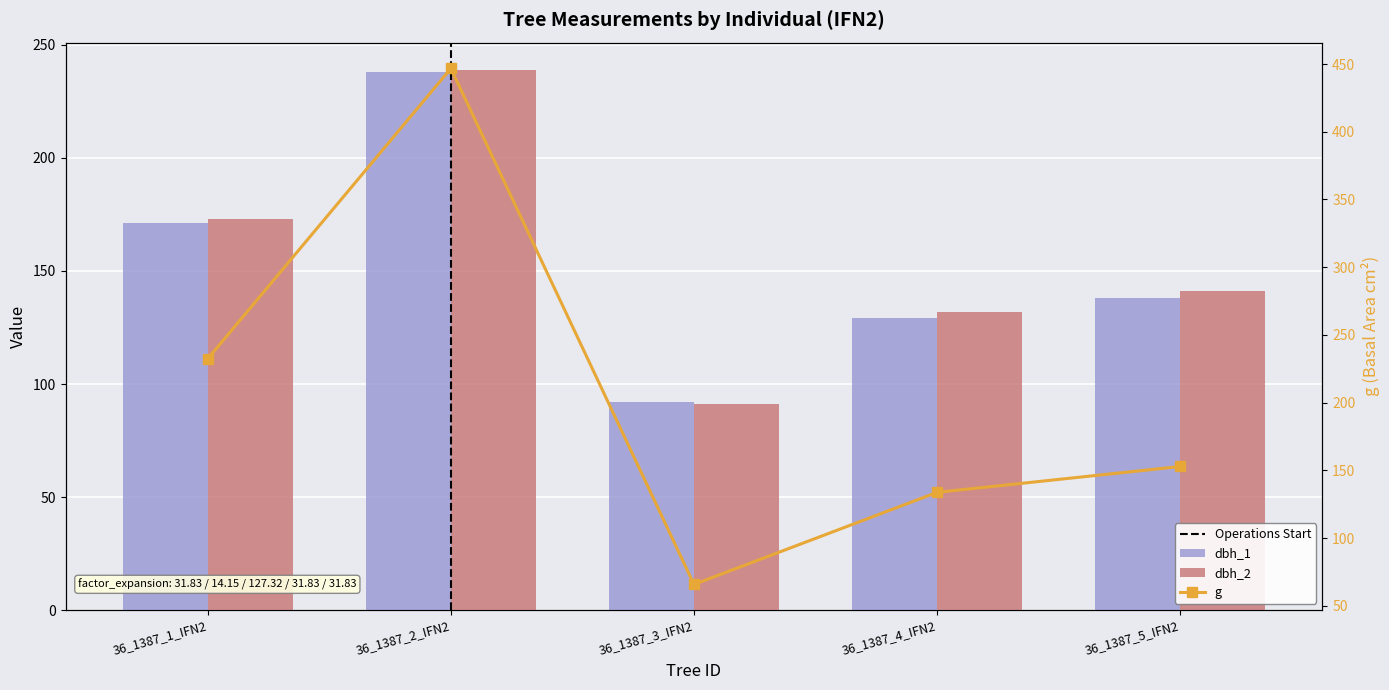

What is the label of the 4th bar from the left?

36_1387_4_IFN2